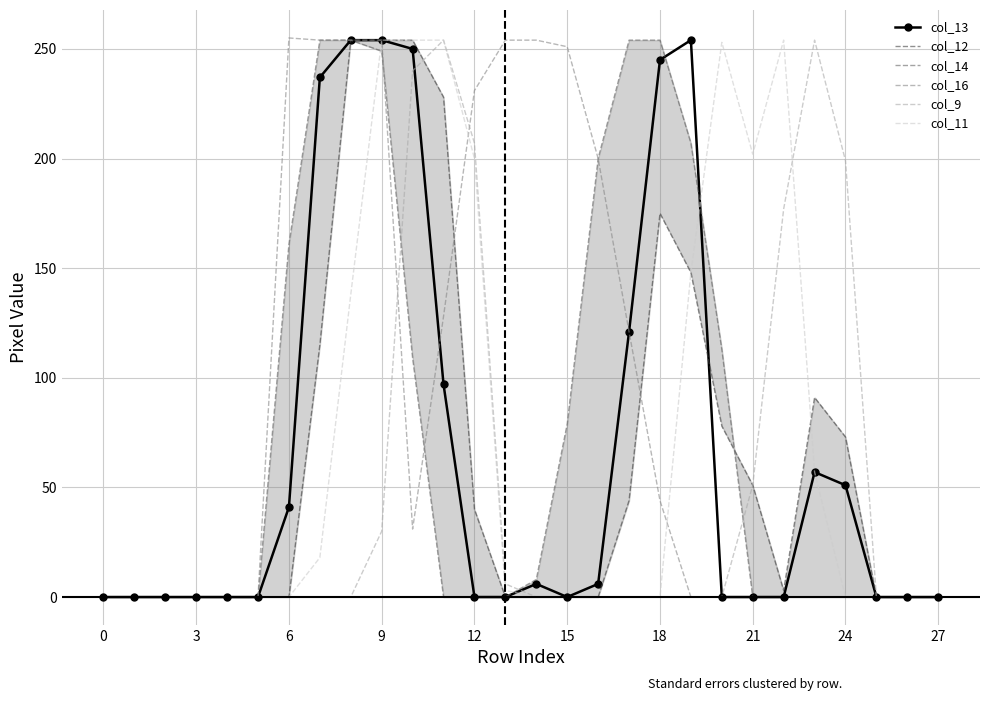

In col_16, how many points are lower than both neighbors (excluding endpoints)?

1